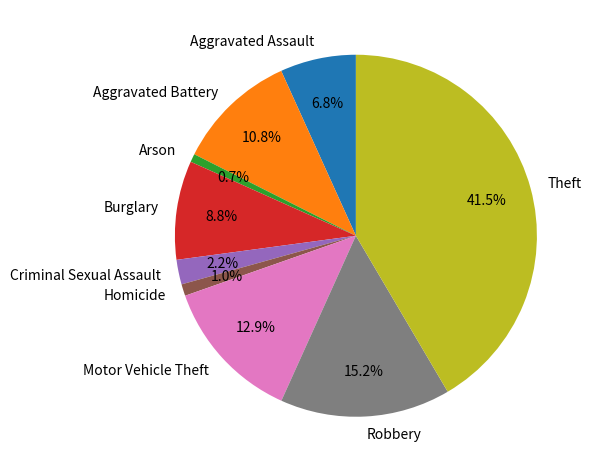

How much of the chart is everything except Robbery?

84.8%